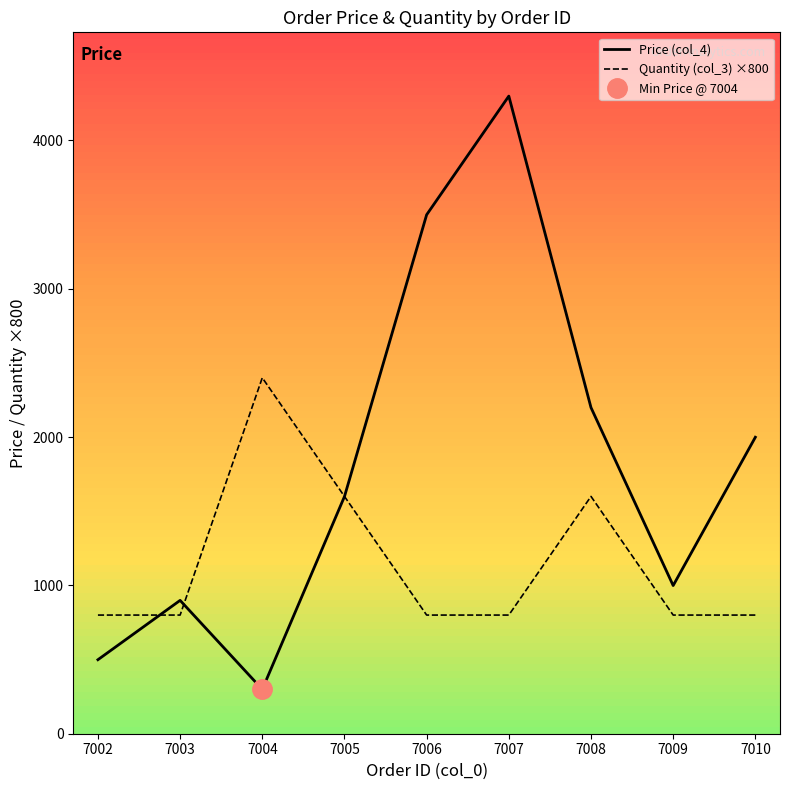

Rank the series by their average value, from highest to lowest.

Price (col_4), Quantity (col_3) ×800